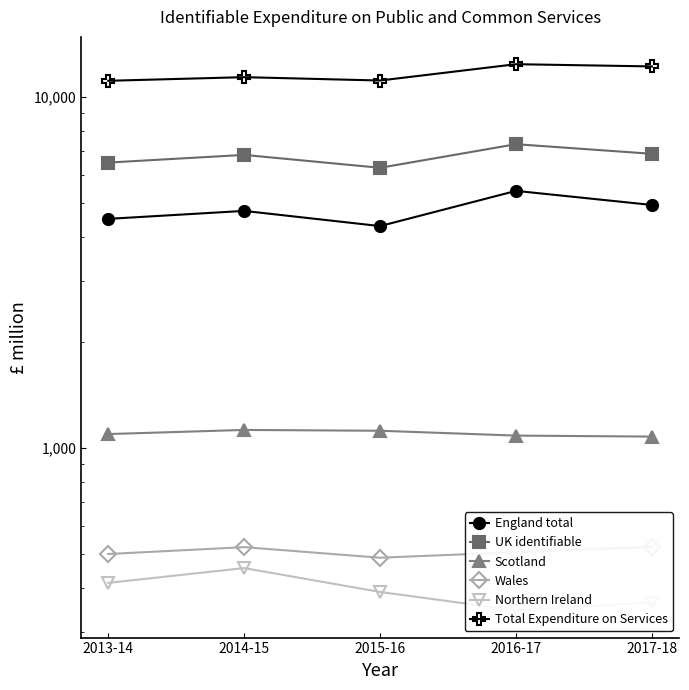

What is the smallest value displayed?

345